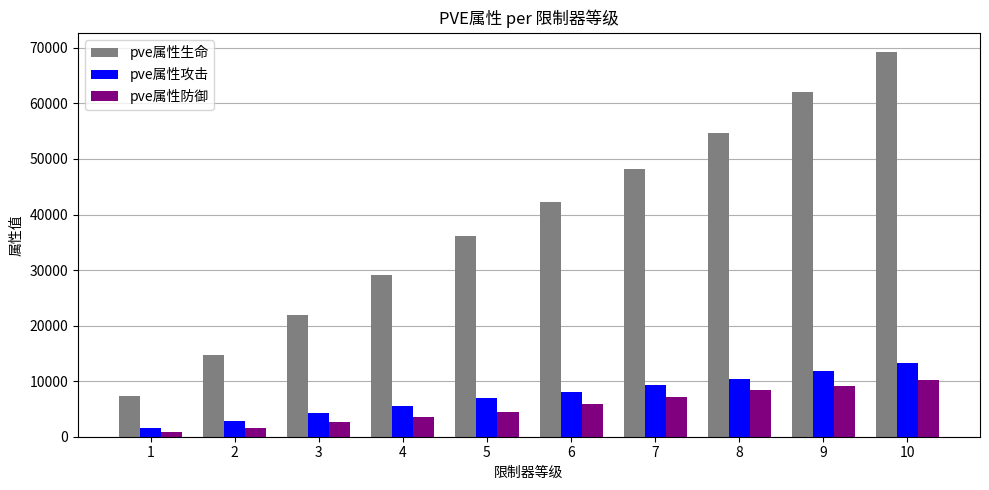

What is the greatest value displayed?

69247